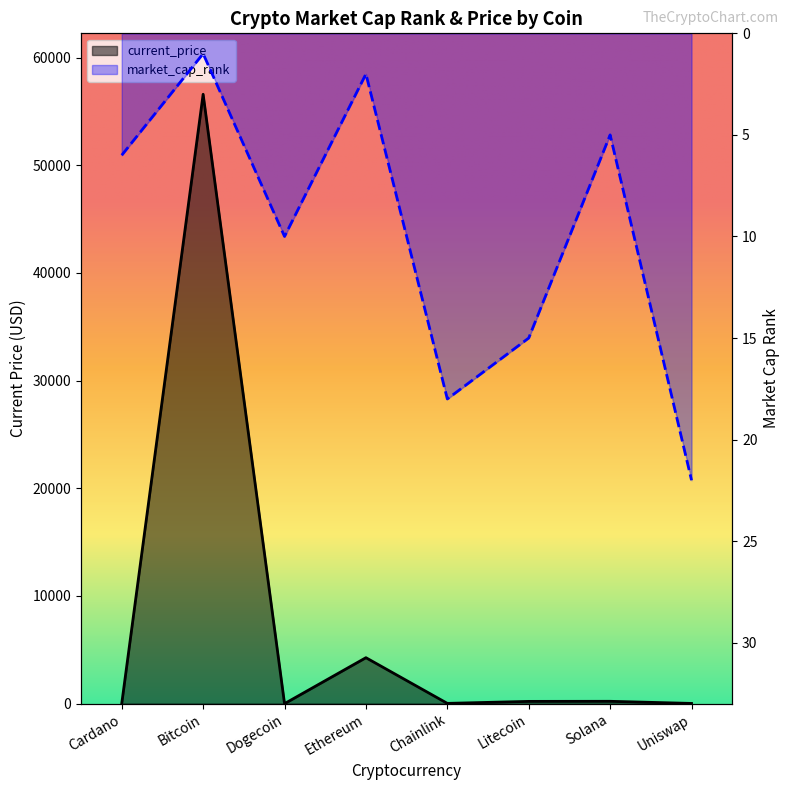

Is the value of current_price at Uniswap greater than the value of market_cap_rank at Cardano?

Yes